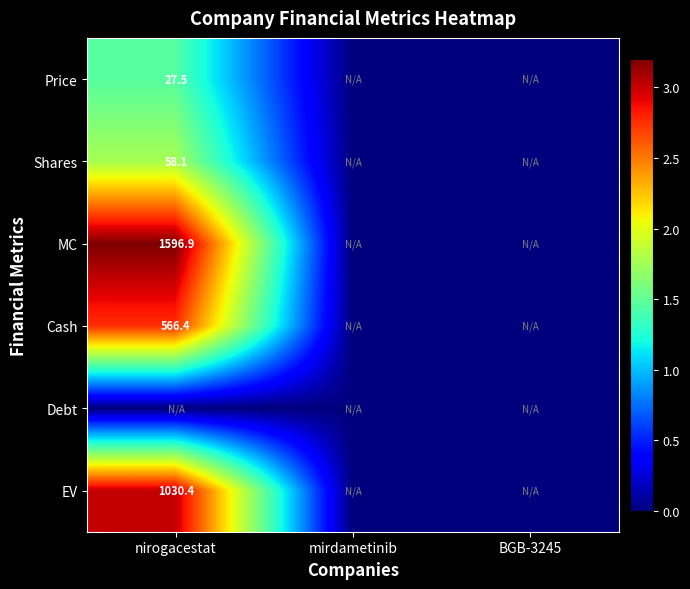

The value of MC at nirogacestat is 1596.9. True or false?

True